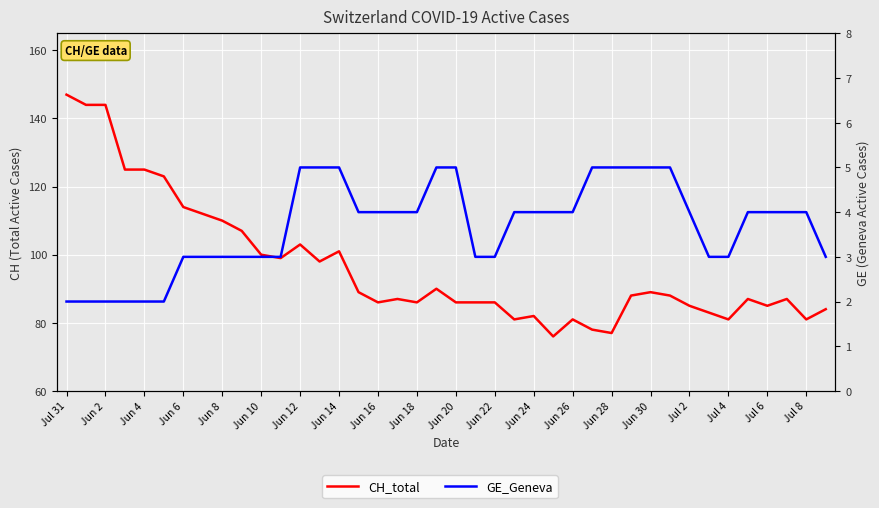

What are all the series names shown in the legend?

CH_total, GE_Geneva